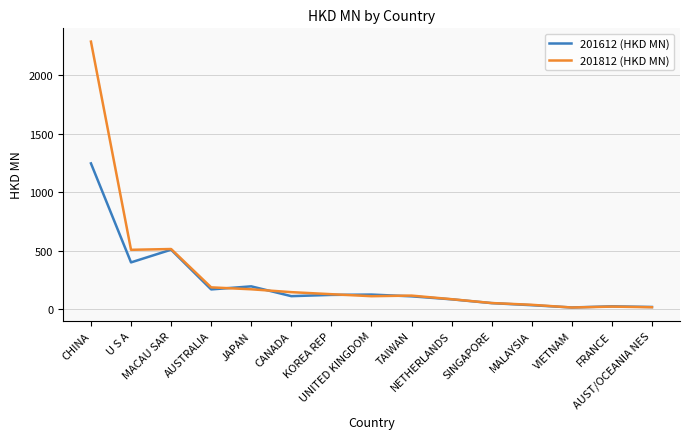

Which series has the largest range (max minus min)?

201812 (HKD MN)